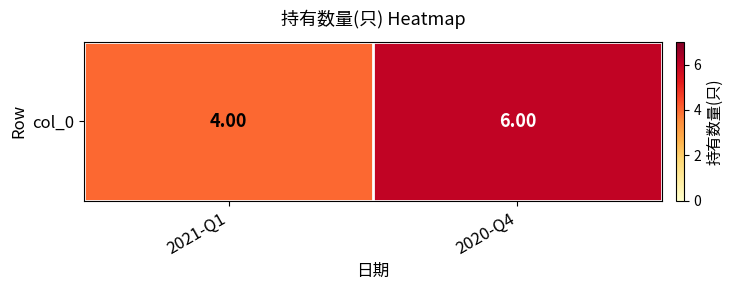

What is the difference between the values at 2021-Q1 and 2020-Q4?

2